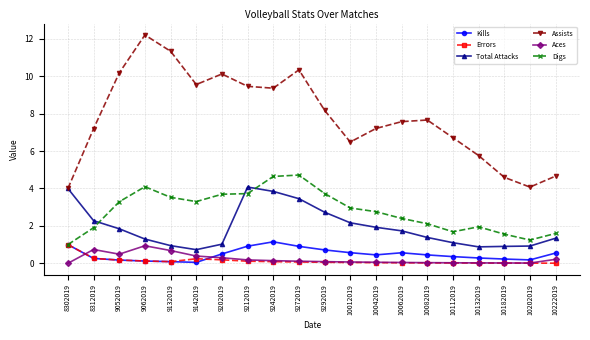

Where is the first local maximum for Assists?

9062019